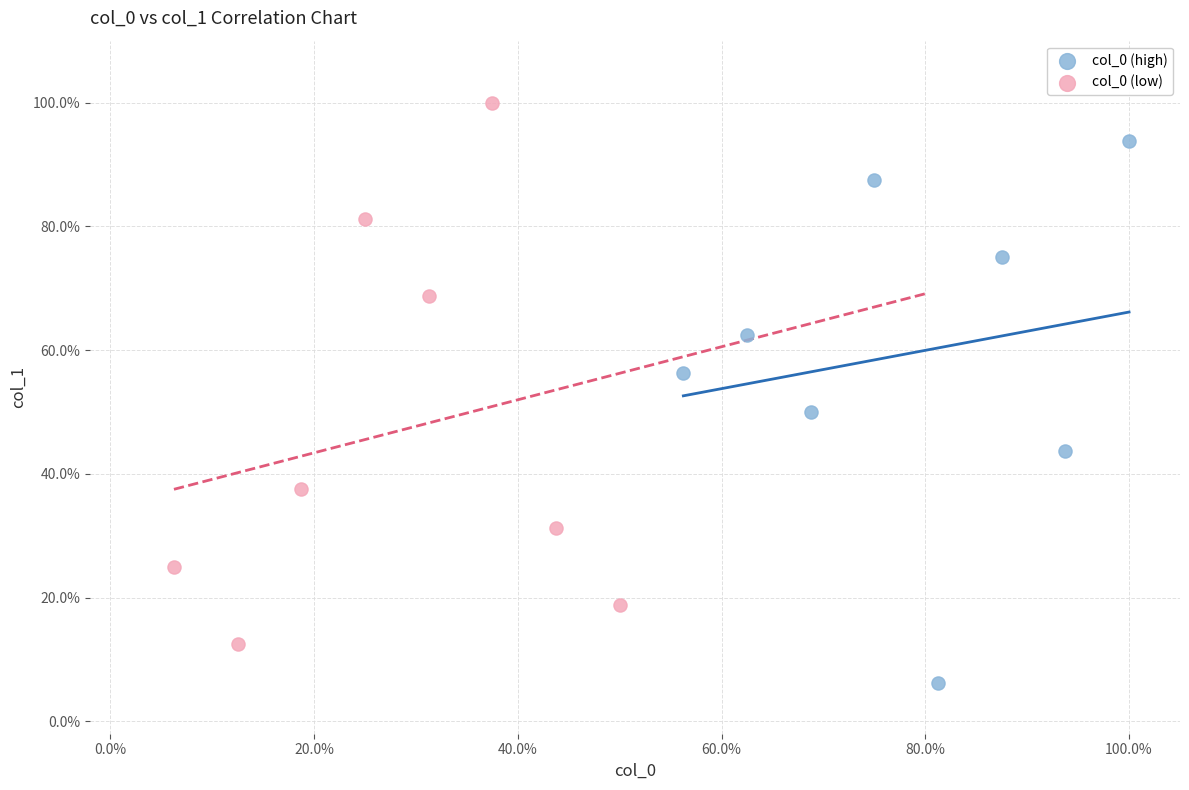

Which series reaches the minimum Y coordinate?

col_0 (high)